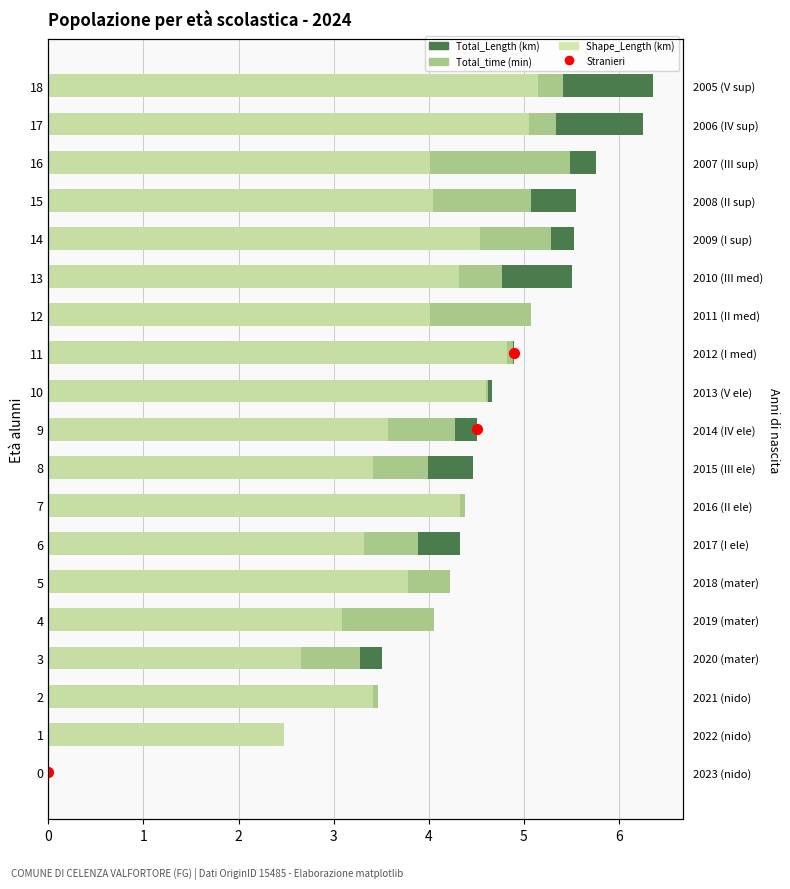

At how many categories does at least one series exceed 5?

7